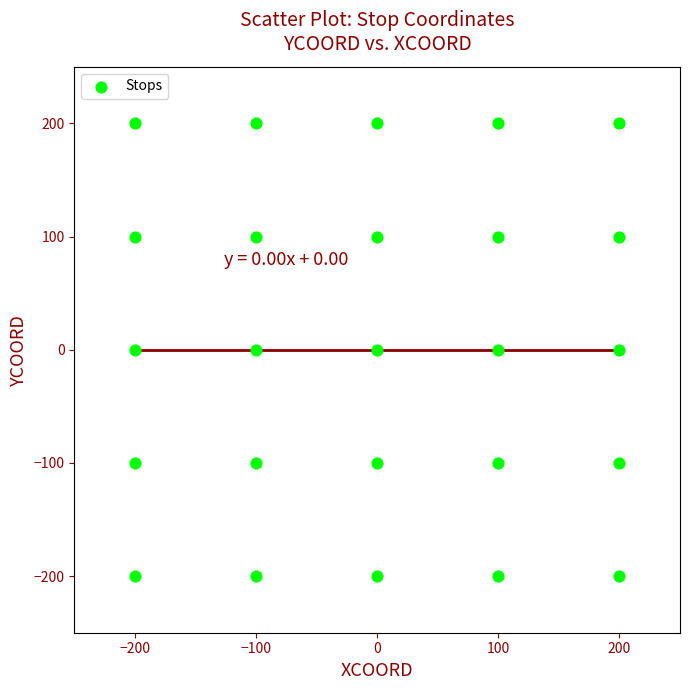

What is the range of X values (max minus min)?

400